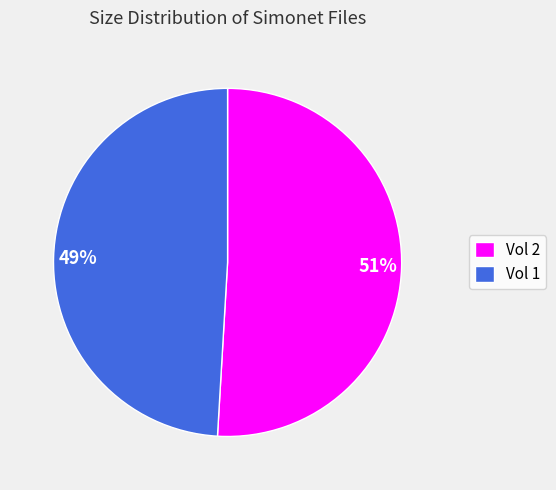

Which slice represents more than half of the pie?

Vol 2